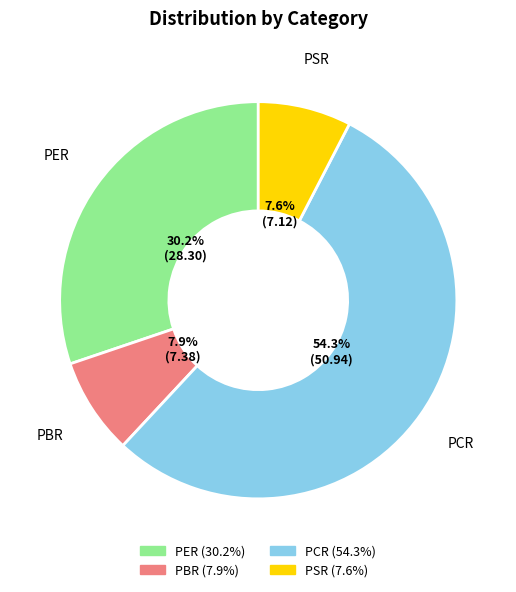

Approximately how many times larger is the value at PER compared to PSR?

4.0